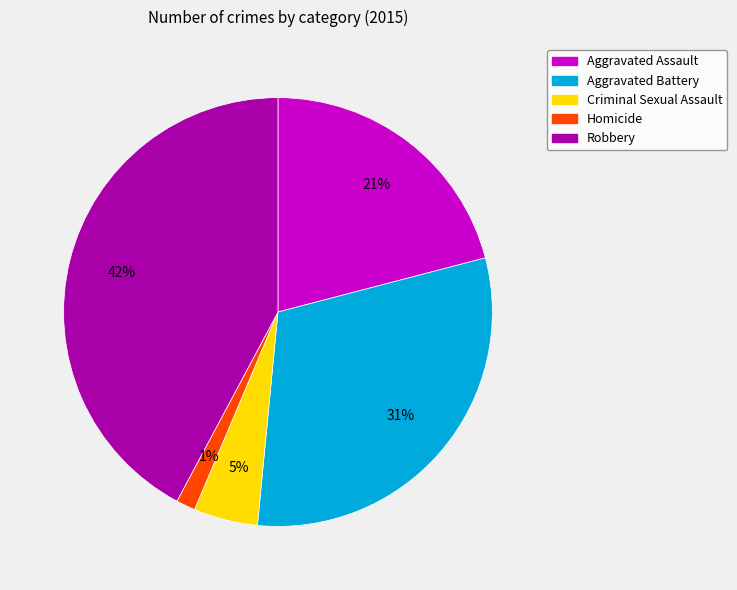

Is the sum of Homicide and Criminal Sexual Assault greater than half?

No